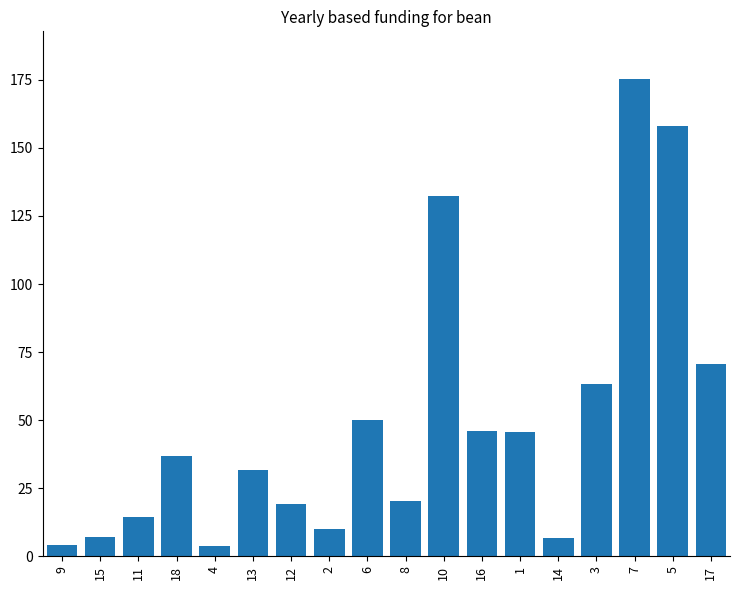

What is the difference between the second highest and minimum values?

154.3